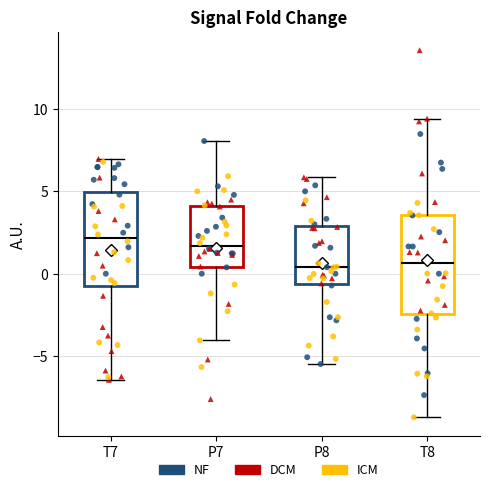

Reading left to right, transcribe this box plot: for each box, give where its median line is, the range the box spans, and where its two whiskers end, as read against the y-axis. The values are not printed on the chart, so give them approximately, as read against the axis.

T7: median 2.0, box -1.0 to 5.0, whiskers -6.5 to 7.0
P7: median 1.5, box 0.5 to 4.0, whiskers -4.0 to 8.0
P8: median 0.5, box -0.5 to 3.0, whiskers -5.5 to 6.0
T8: median 0.5, box -2.5 to 3.5, whiskers -8.5 to 9.5